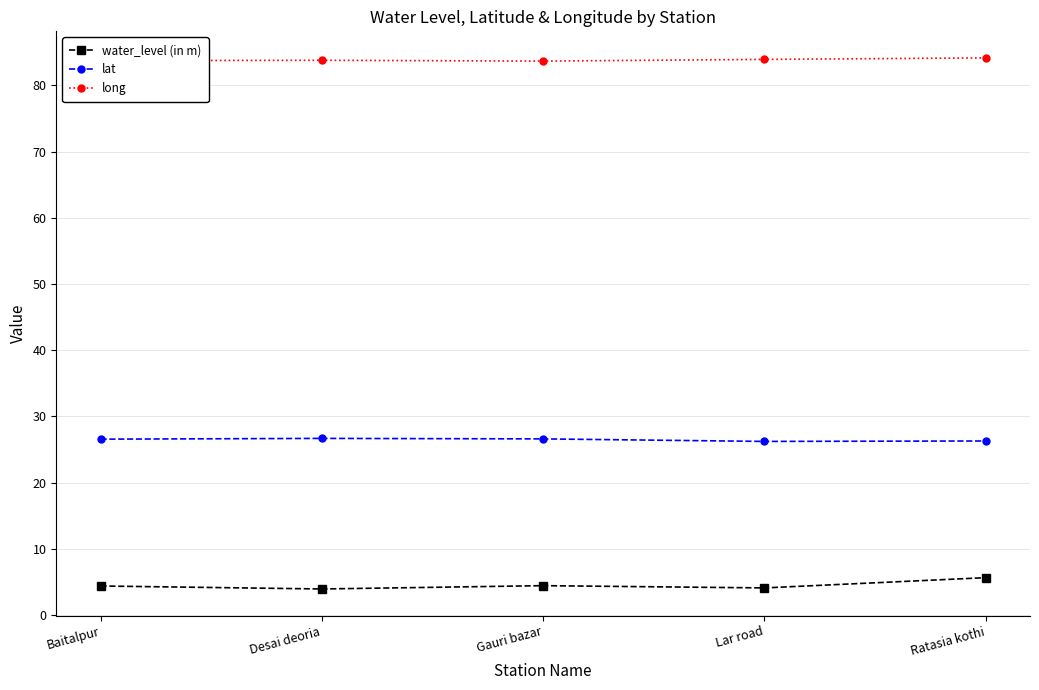

What is the label of the 2nd point from the left?

Desai deoria